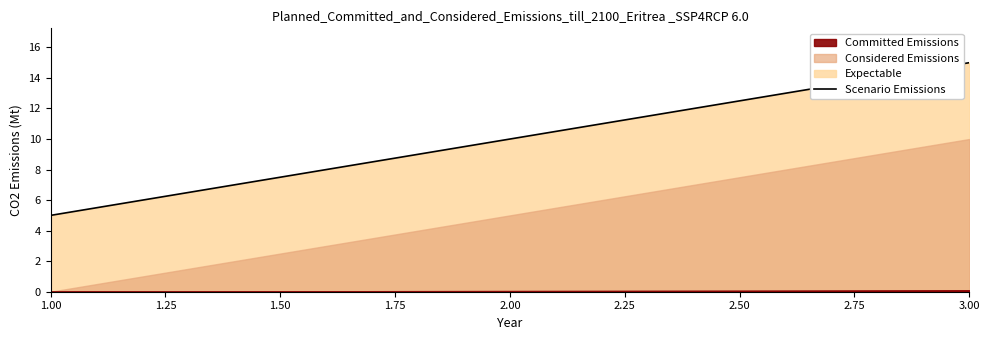

List the labels in order of Scenario Emissions value, smallest first.

1.00, 2.00, 3.00